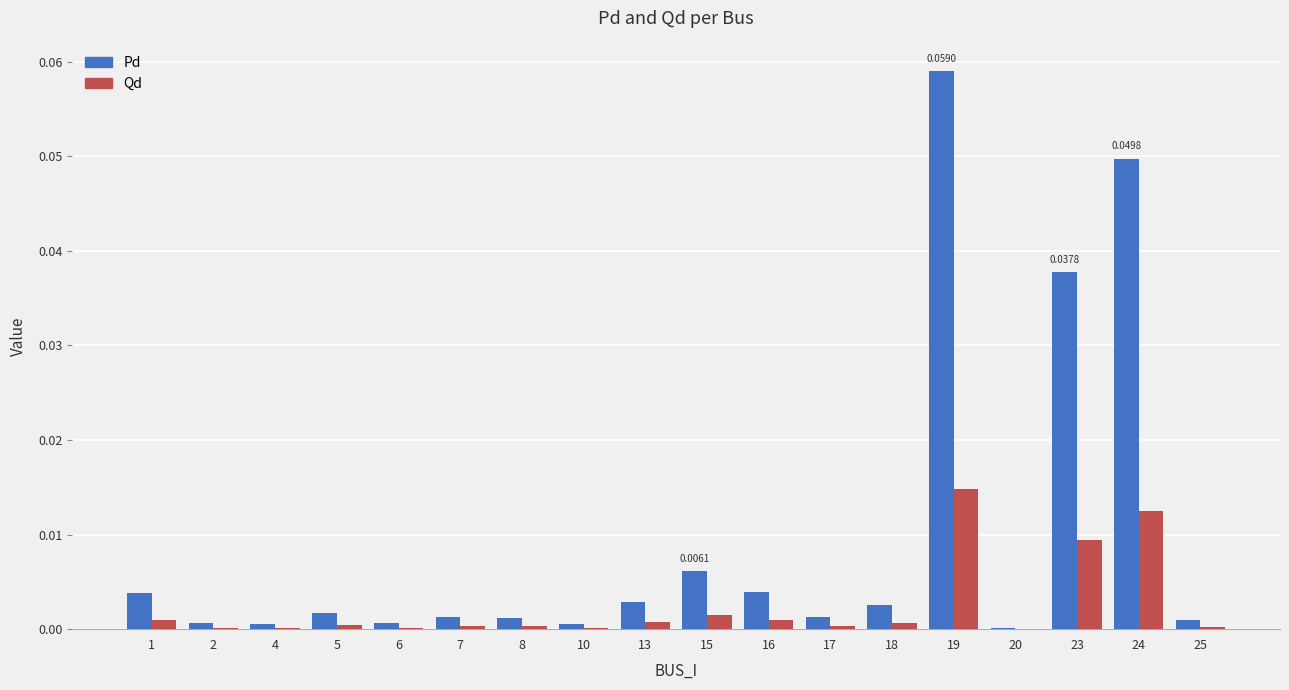

Which series changed the most between 1 and 23?

Pd